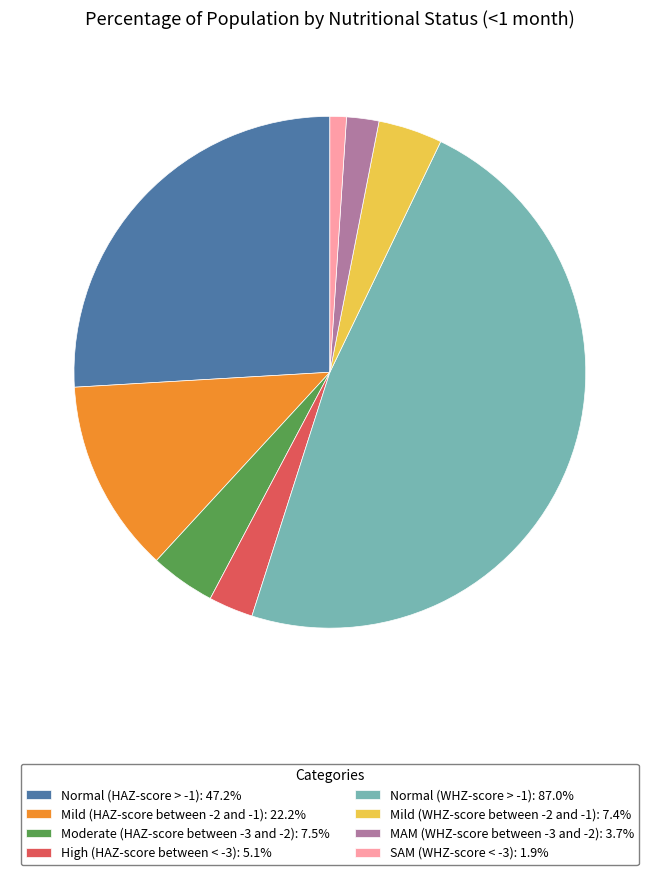

Do Normal (WHZ-score > -1): 87.0% and Moderate (HAZ-score between -3 and -2): 7.5% together represent more than half of the pie?

Yes